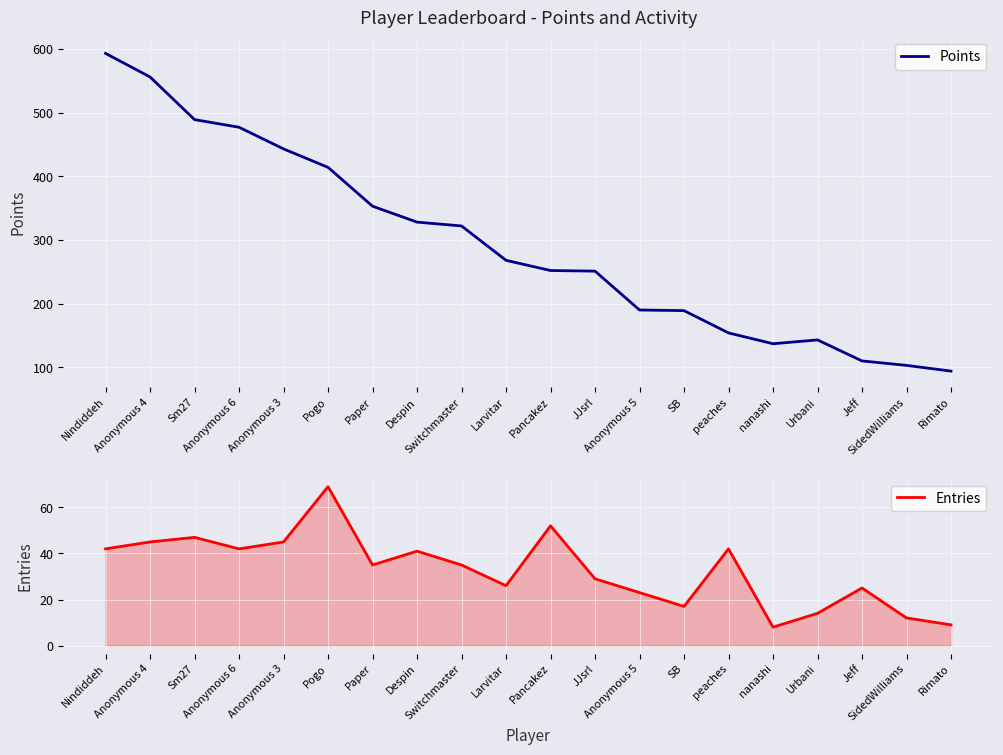

Rank the series by their average value, from lowest to highest.

Entries, Points